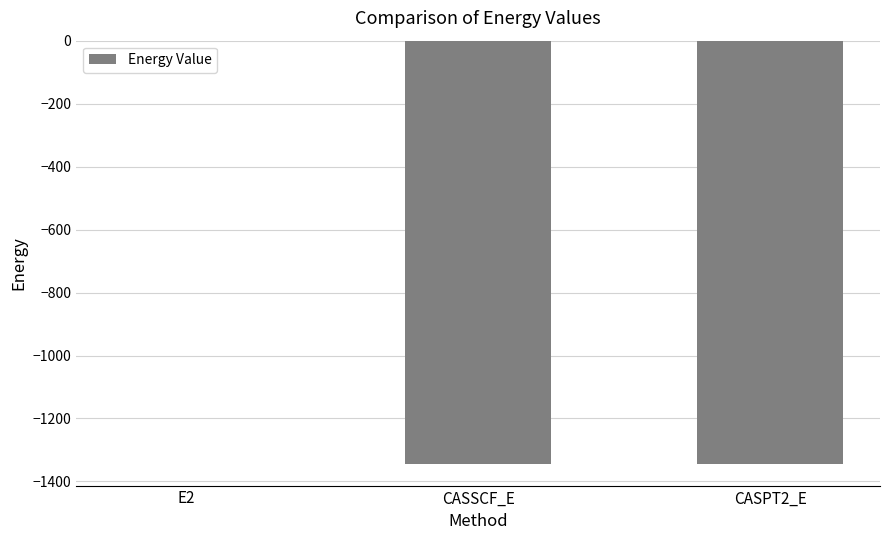

What is the approximate value at CASSCF_E?

-1345.4